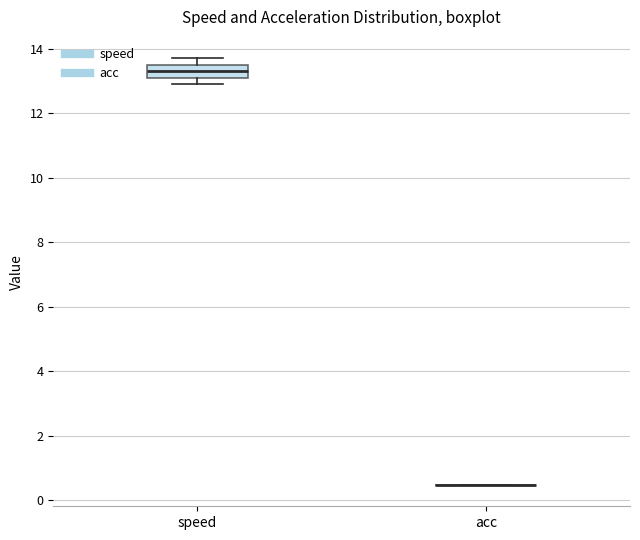

Reading left to right, transcribe this box plot: for each box, give where its median line is, the range the box spans, and where its two whiskers end, as read against the y-axis. The values are not printed on the chart, so give them approximately, as read against the axis.

speed: median 13.4, box 13.2 to 13.6, whiskers 13.0 to 13.8
acc: box collapsed to a line at 0.4, whiskers 0.4 to 0.4